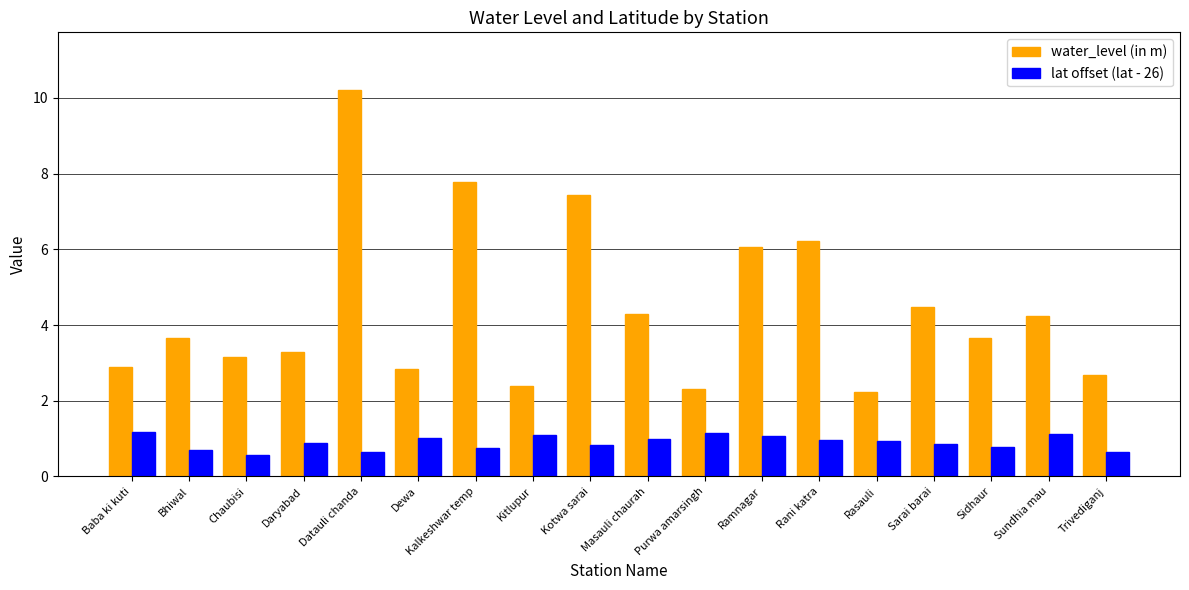

What are all the series names shown in the legend?

water_level (in m), lat offset (lat - 26)